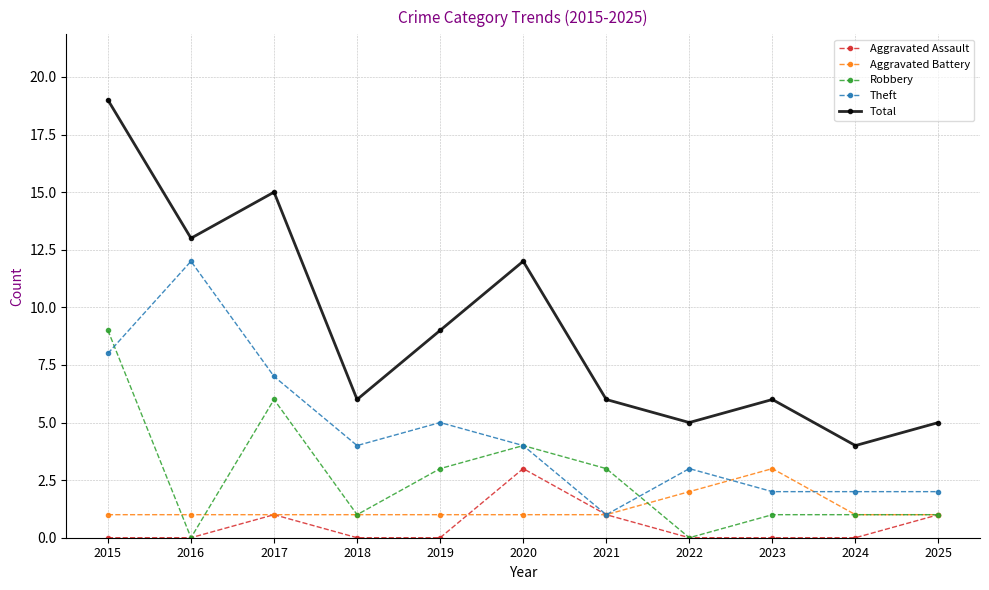

What is the greatest value displayed?

19